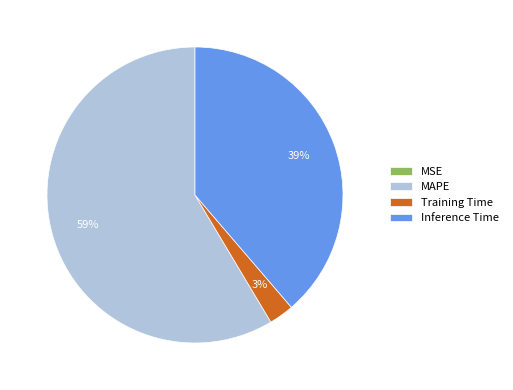

To the nearest percent, what percentage of the pie is Inference Time?

39%